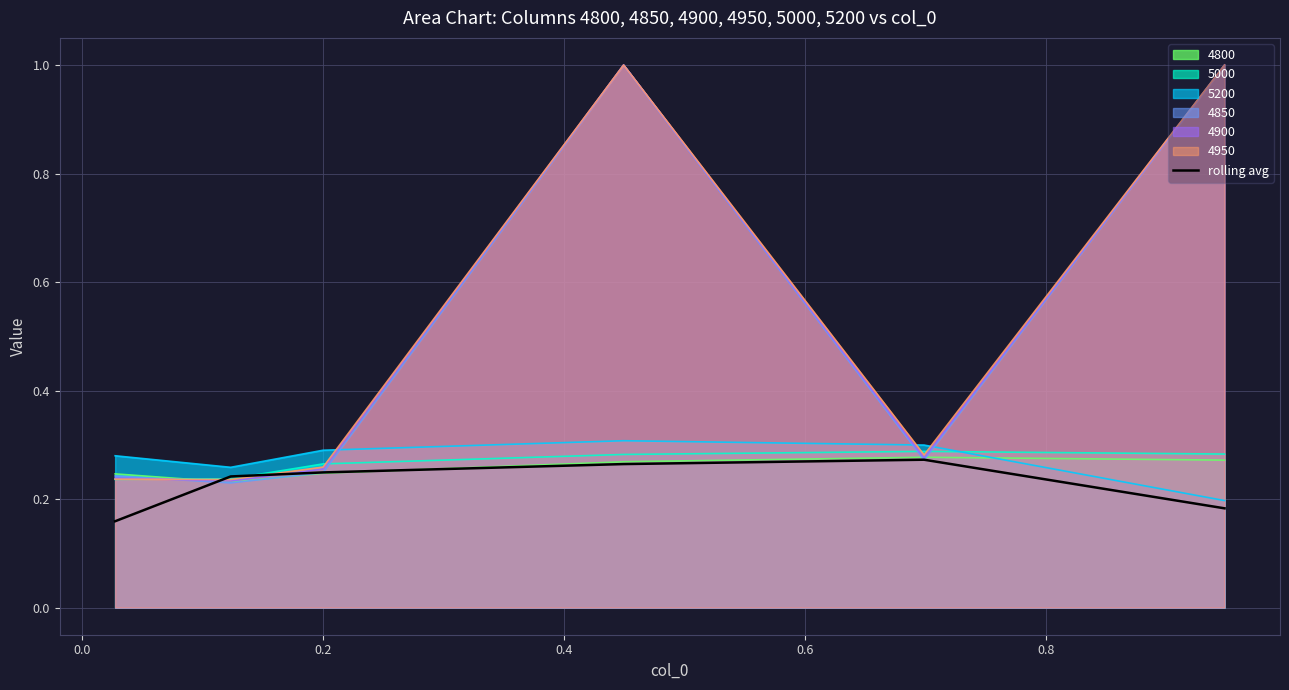

What is the greatest value displayed?

1.0